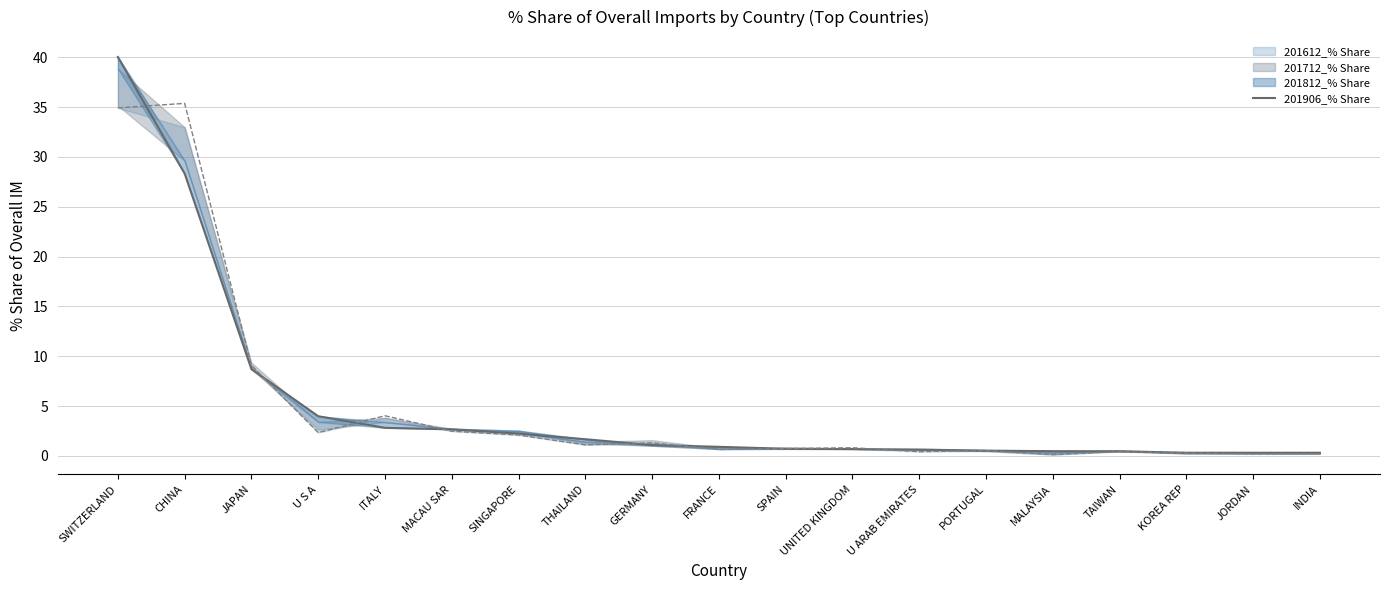

Which category has the highest value across all series?

SWITZERLAND